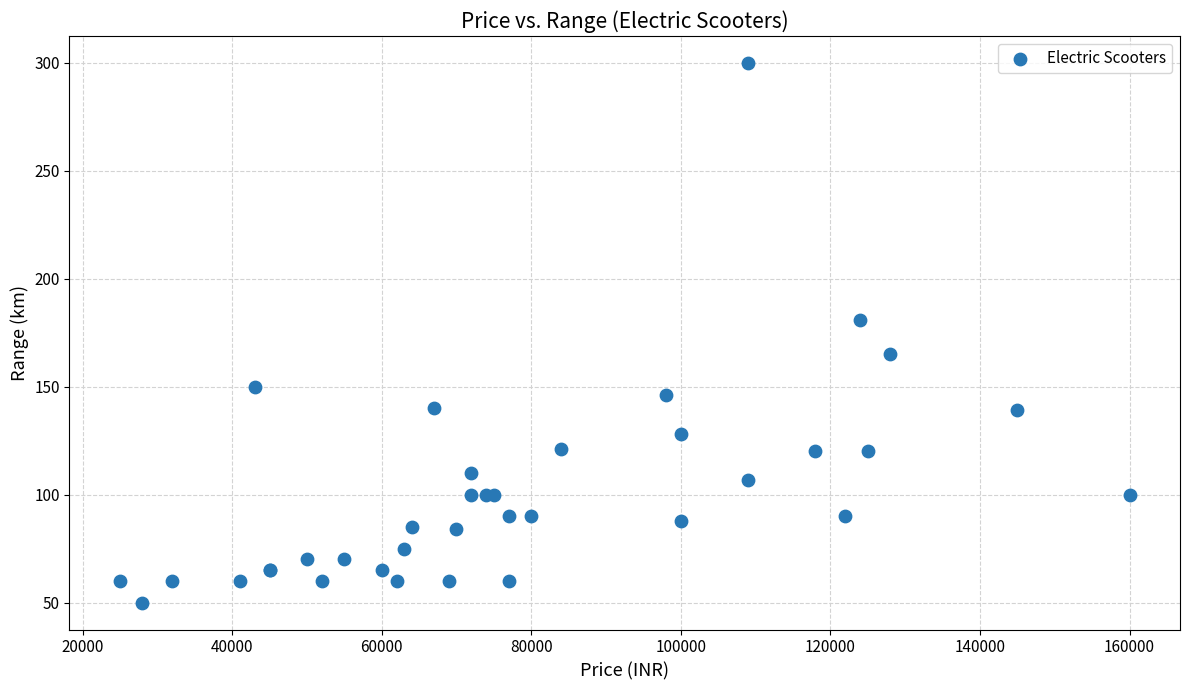

What Y value in the scatter plot is closest to 175?

181